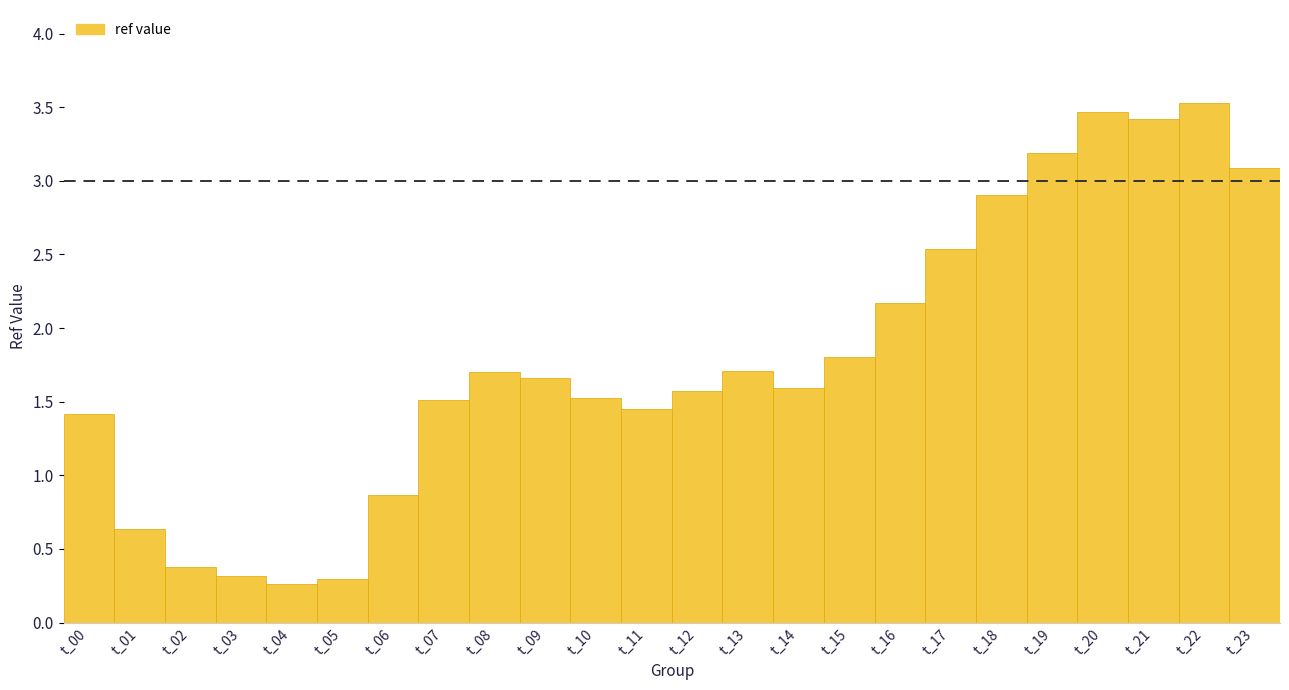

Which range on the x-axis has the tallest bar?

21.5 to 22.5